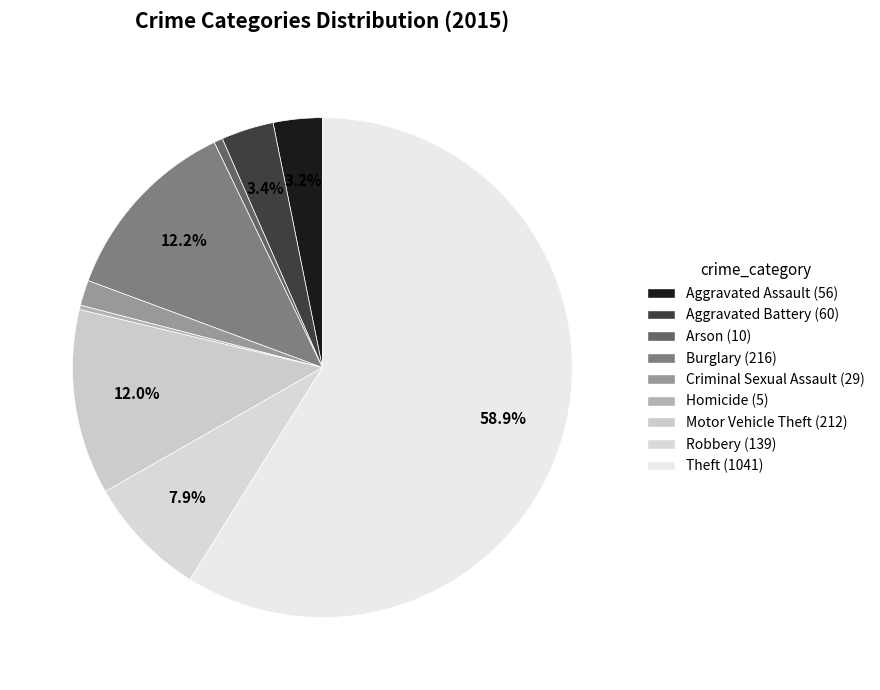

What is the change in value from Aggravated Battery to Motor Vehicle Theft?

+152